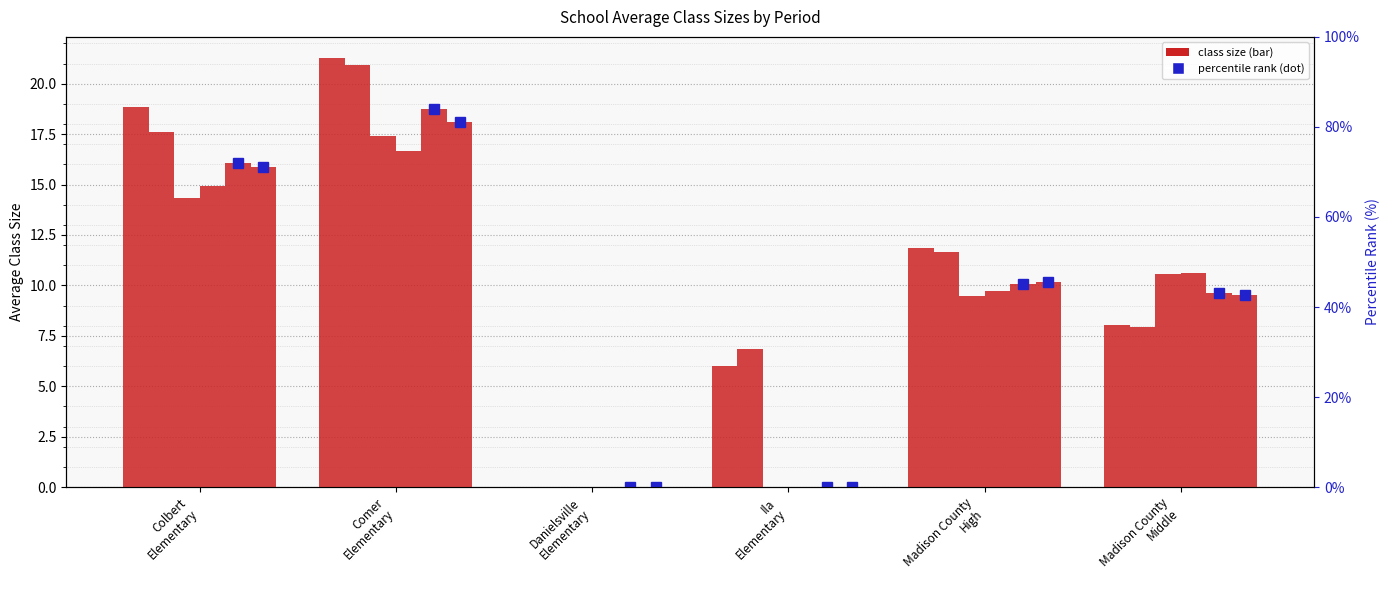

Is it true that 19963 (percentile) equals 7.4 at Colbert
Elementary?

False